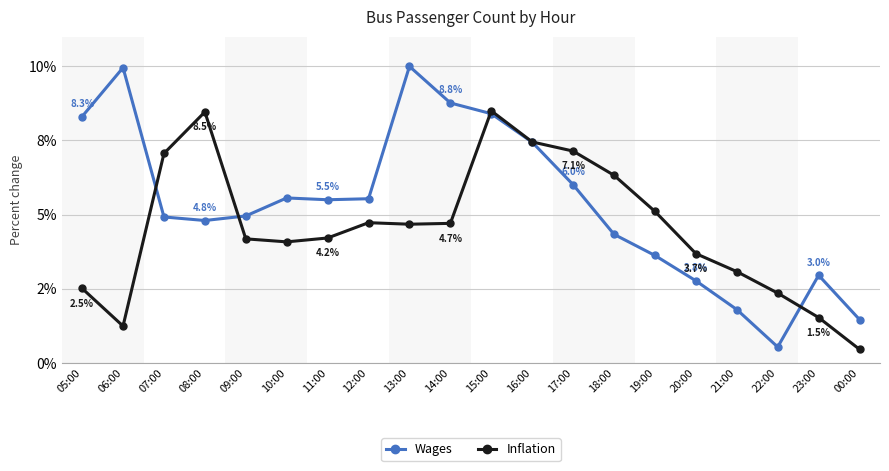

What is the sum of the Wages values at 16:00 and 10:00?

13.0